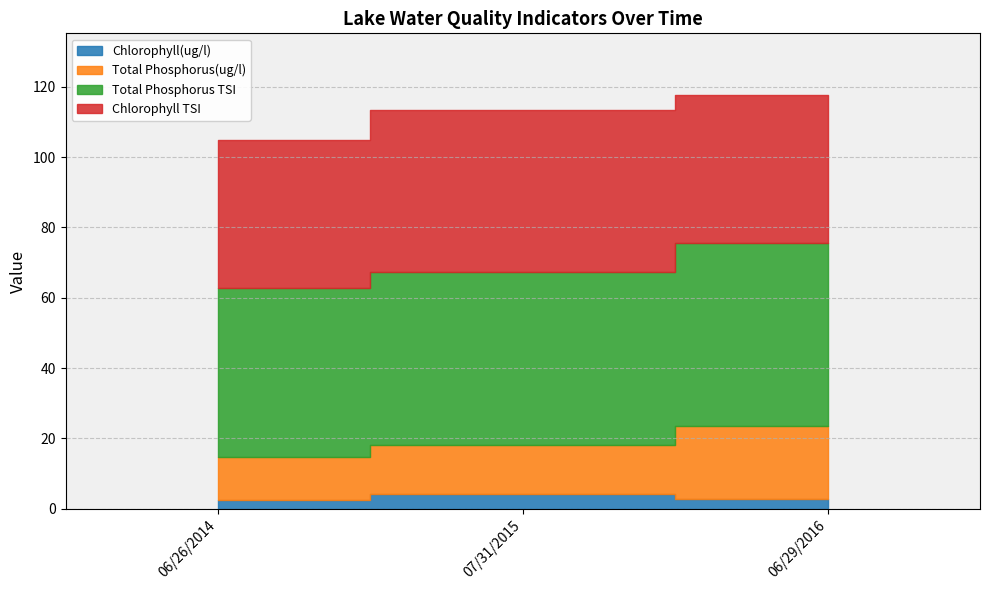

The value of Total Phosphorus(ug/l) at 06/26/2014 is 12.3. True or false?

True